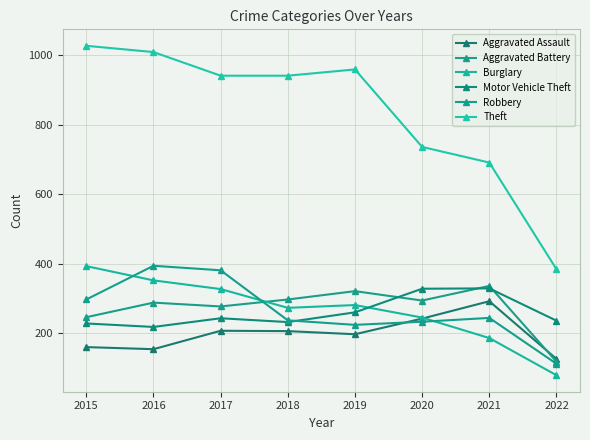

At how many categories does at least one series exceed 633?

7